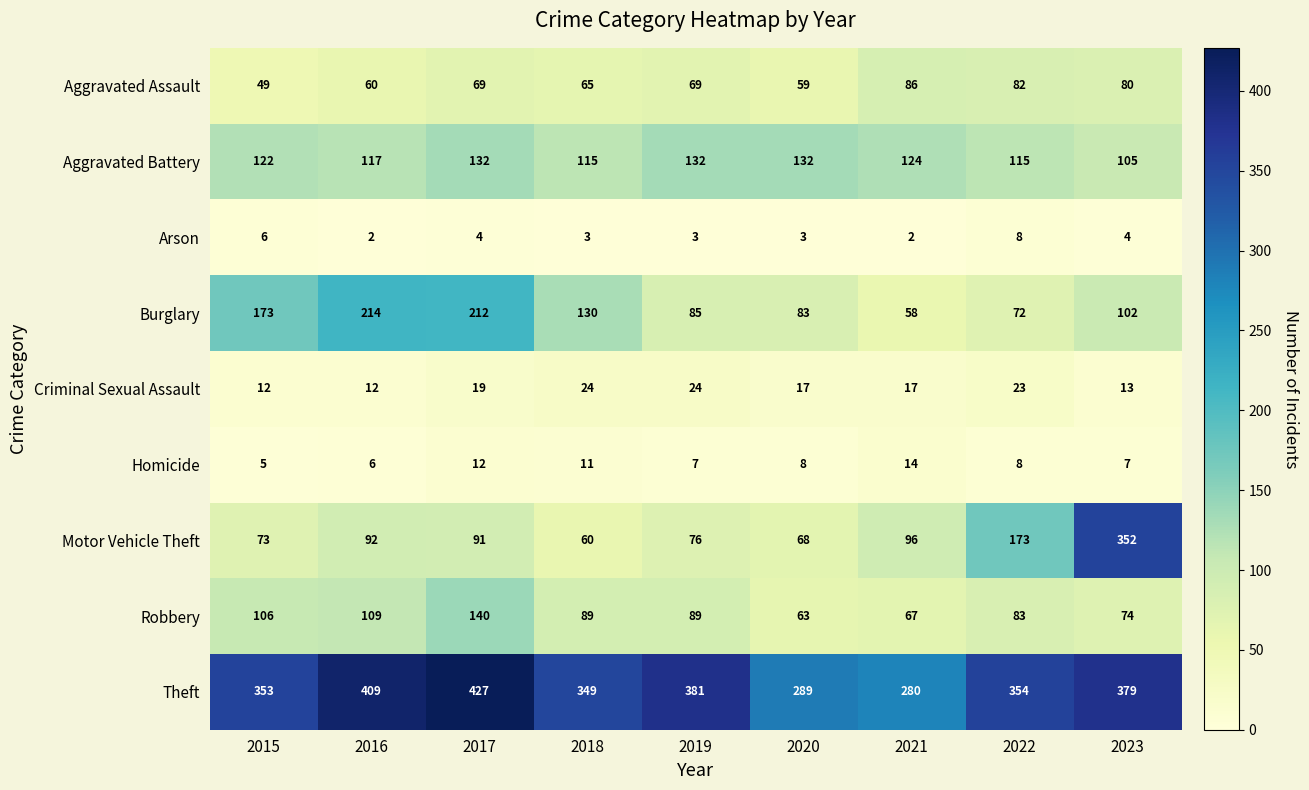

What is the spread (max minus min) of values at 2019?

378